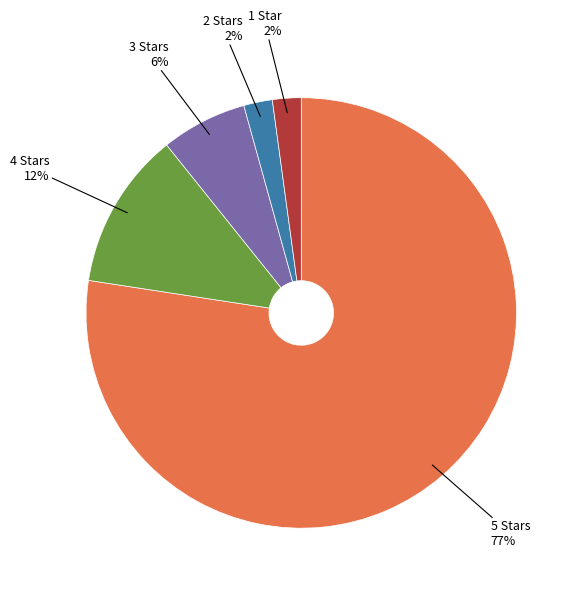

Is it true that 4 Stars is 12% of the pie?

True